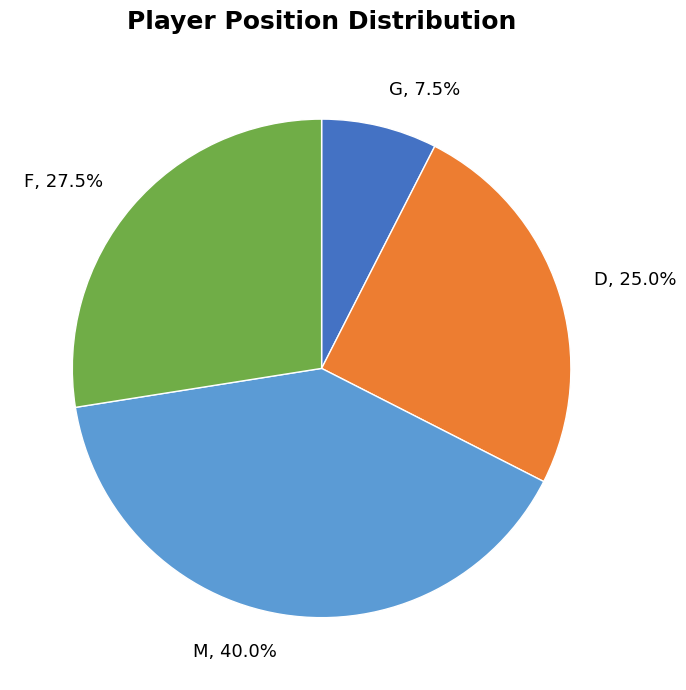

Is there any slice that represents more than half of the pie?

No